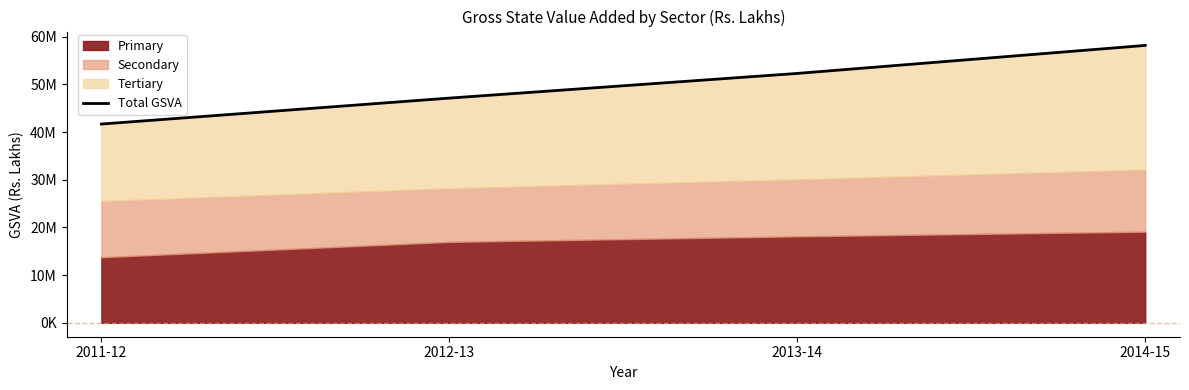

True or false: the data shows 47115041 at 2012-13.

True